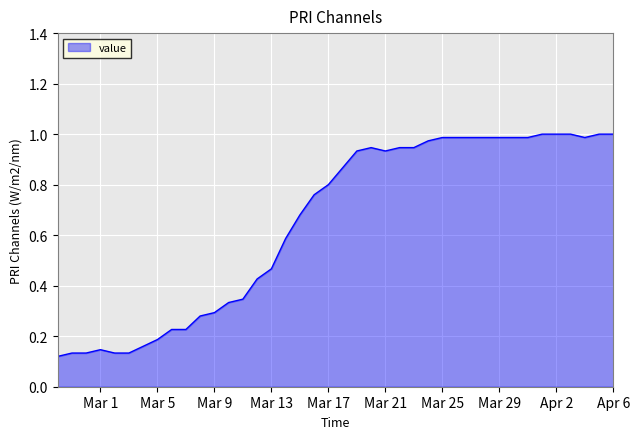

How many lines are shown in the chart?

1